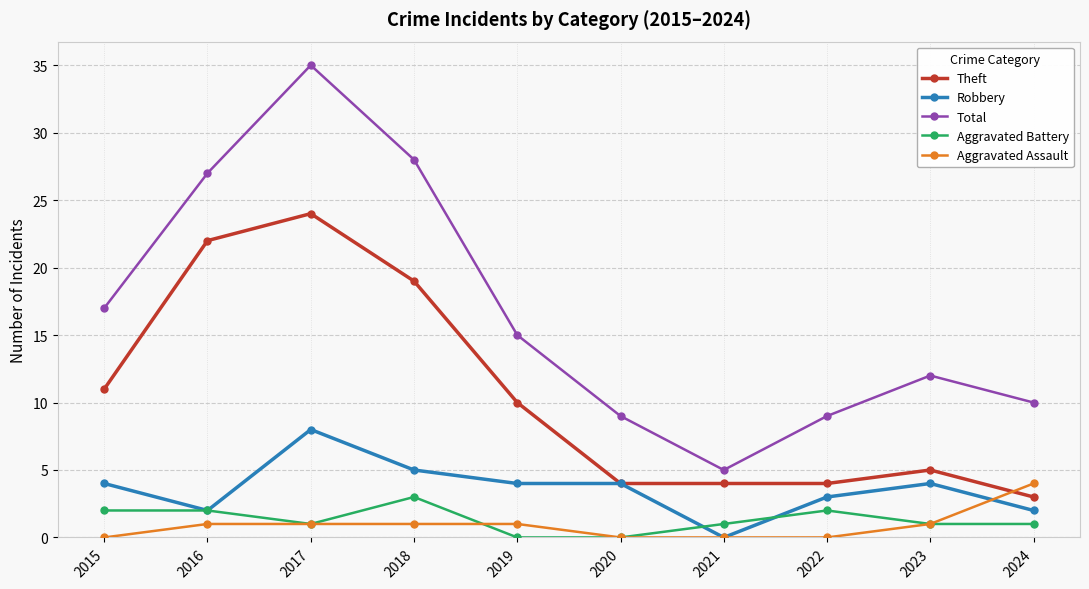

What is the maximum value for Aggravated Battery?

3